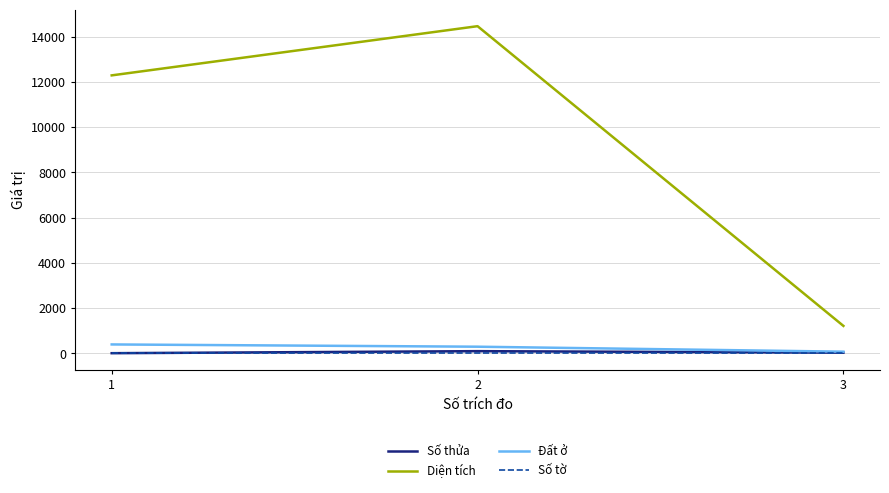

Rank the categories by Diện tích value from highest to lowest.

2, 1, 3